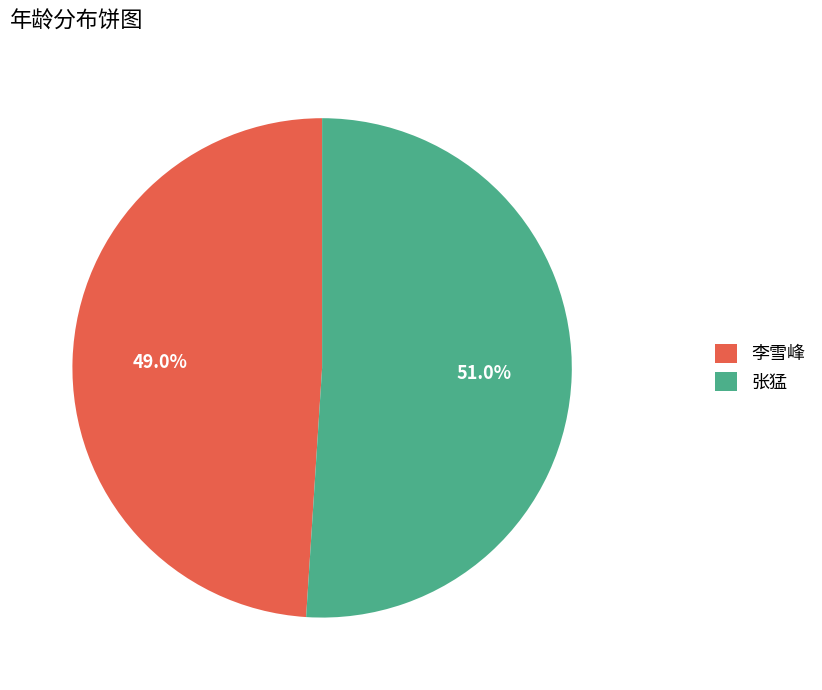

Which category has the biggest portion of the pie?

张猛